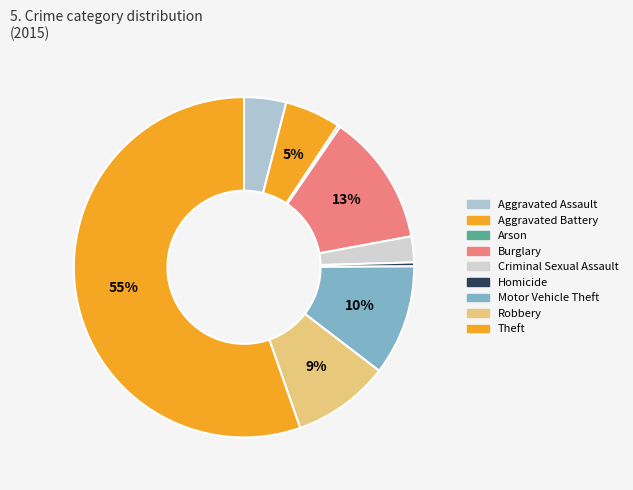

Count the number of slices in the pie.

9